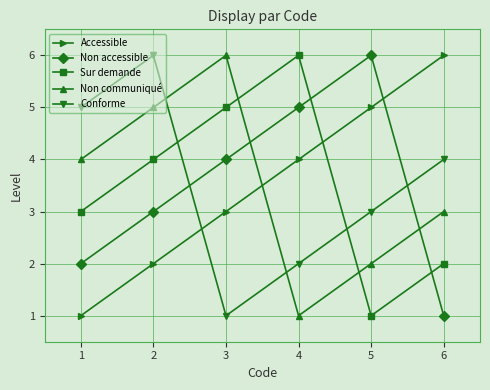

At 3, list the series in order from smallest to largest.

Conforme, Accessible, Non accessible, Sur demande, Non communiqué